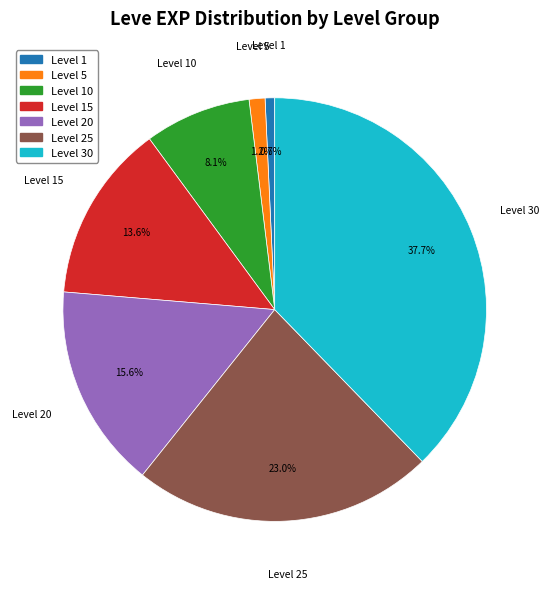

How many slices are in this pie chart?

7